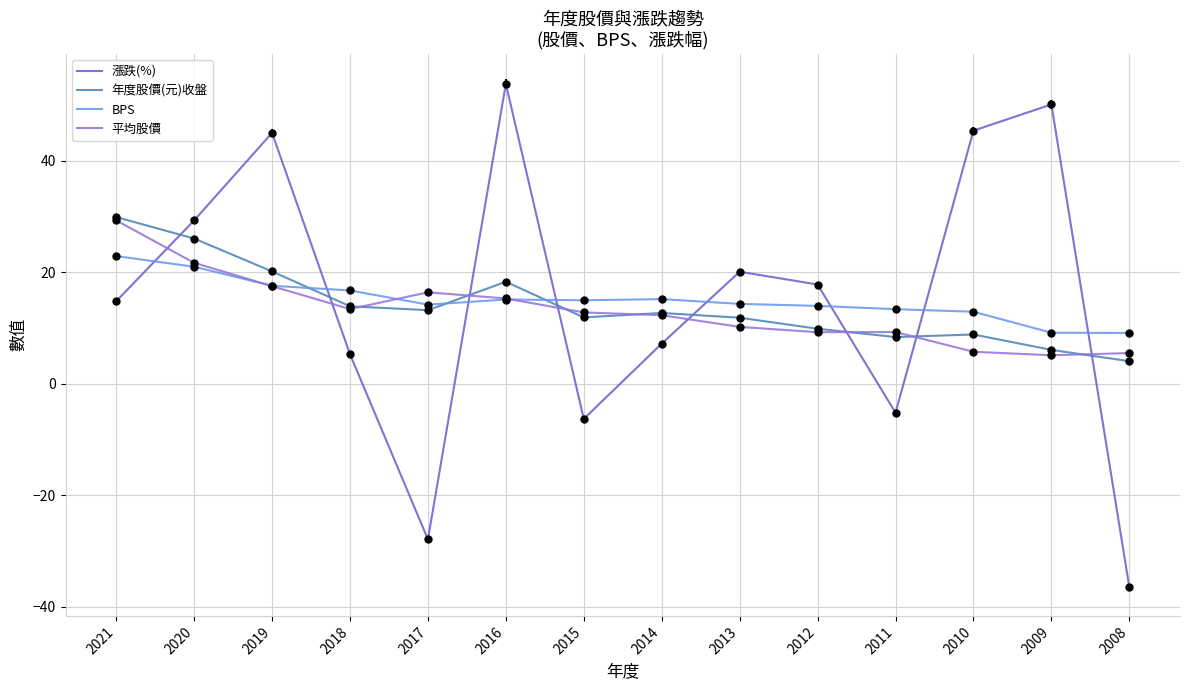

What are all the series names shown in the legend?

漲跌(%), 年度股價(元)收盤, BPS, 平均股價